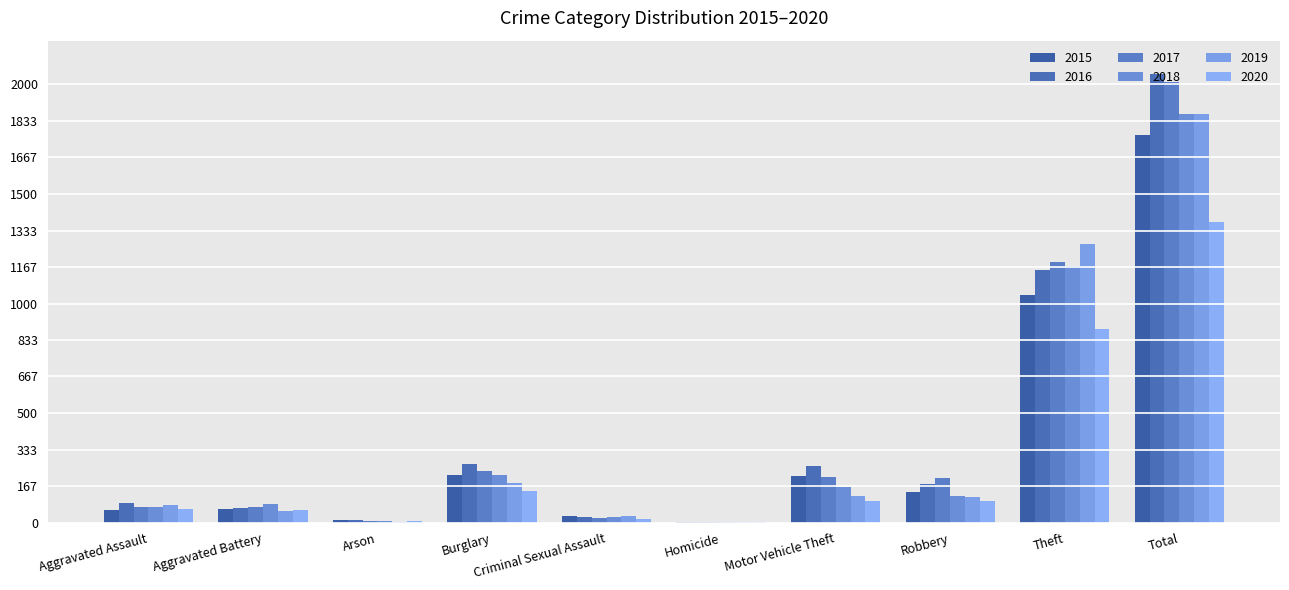

What is the difference between the highest and lowest values at Robbery?

105